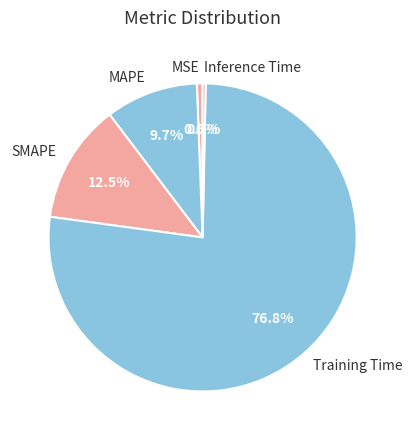

To the nearest percent, what is the average slice percentage?

20%